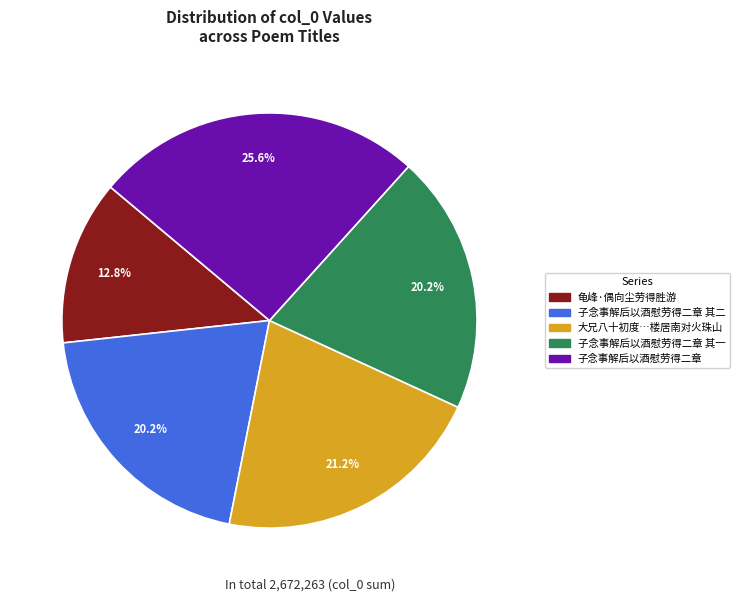

Does any single category account for the majority?

No